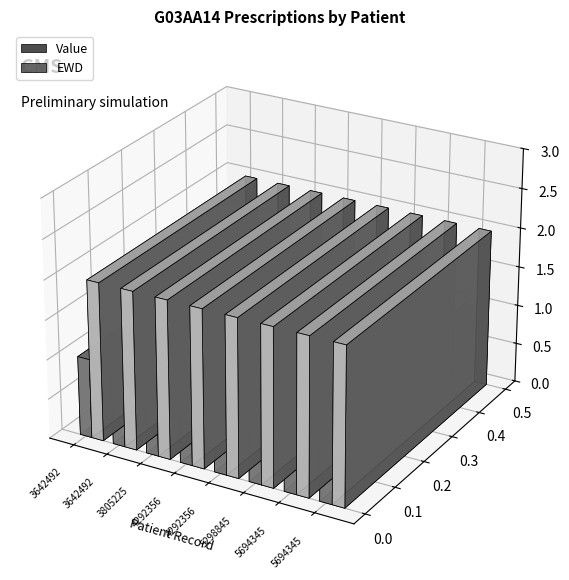

Read the EWD value at 4292356_1.

2